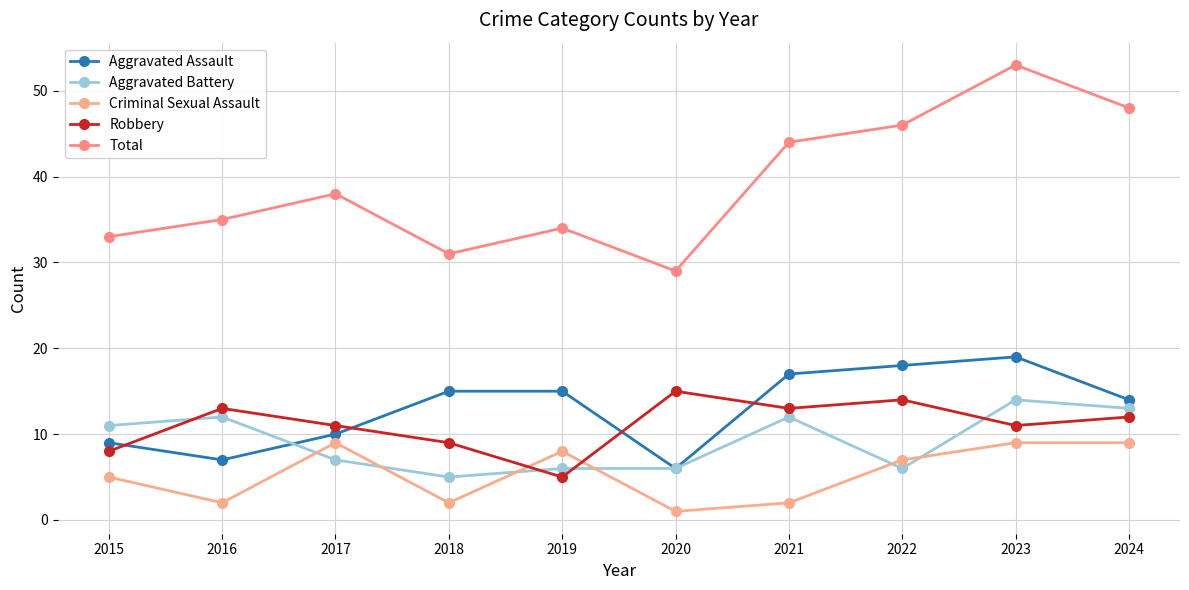

How many categories are shown in the chart?

10